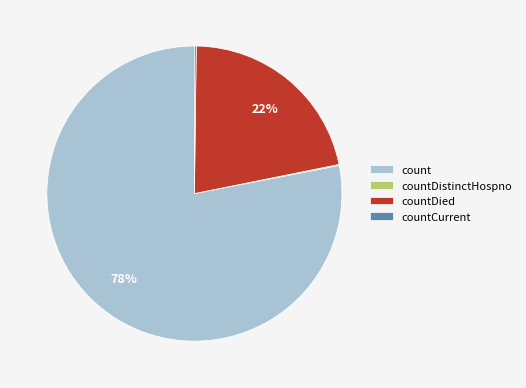

Which category has the biggest portion of the pie?

count